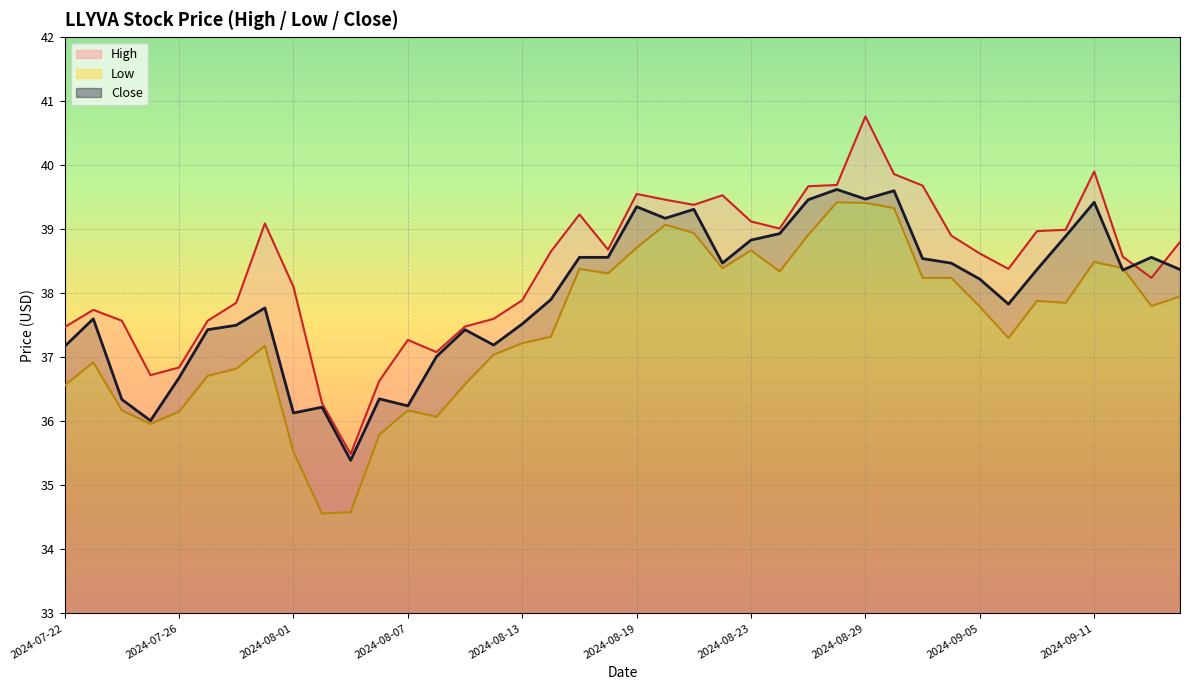

True or false: Low and High intersect in this chart.

False